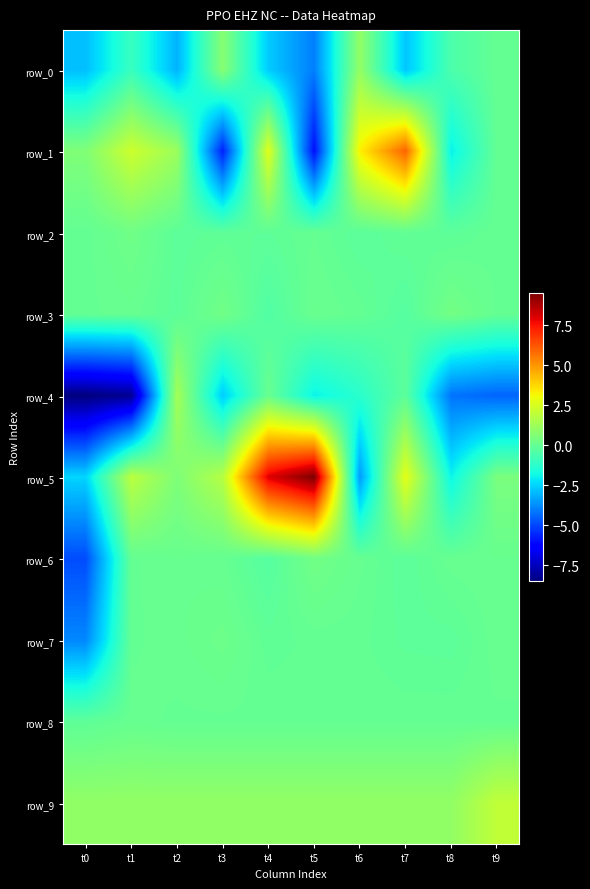

What is the sum of the row_1 values at t9 and t3?

-5.7